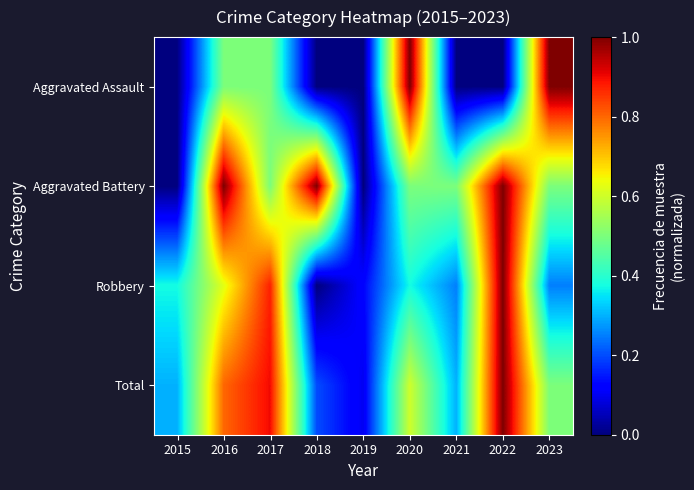

Reading left to right, transcribe all the data shown in this chart.

Aggravated Assault: 2015=0.0	2016=0.5	2017=0.5	2018=0.0	2019=0.0	2020=1.0	2021=0.0	2022=0.0	2023=1.0
Aggravated Battery: 2015=0.0	2016=1.0	2017=0.5	2018=1.0	2019=0.0	2020=0.5	2021=0.5	2022=1.0	2023=0.5
Robbery: 2015=0.4	2016=0.6	2017=0.9	2018=0.0	2019=0.1	2020=0.4	2021=0.2	2022=1.0	2023=0.2
Total: 2015=0.3	2016=0.8	2017=0.9	2018=0.2	2019=0.1	2020=0.6	2021=0.3	2022=1.0	2023=0.5